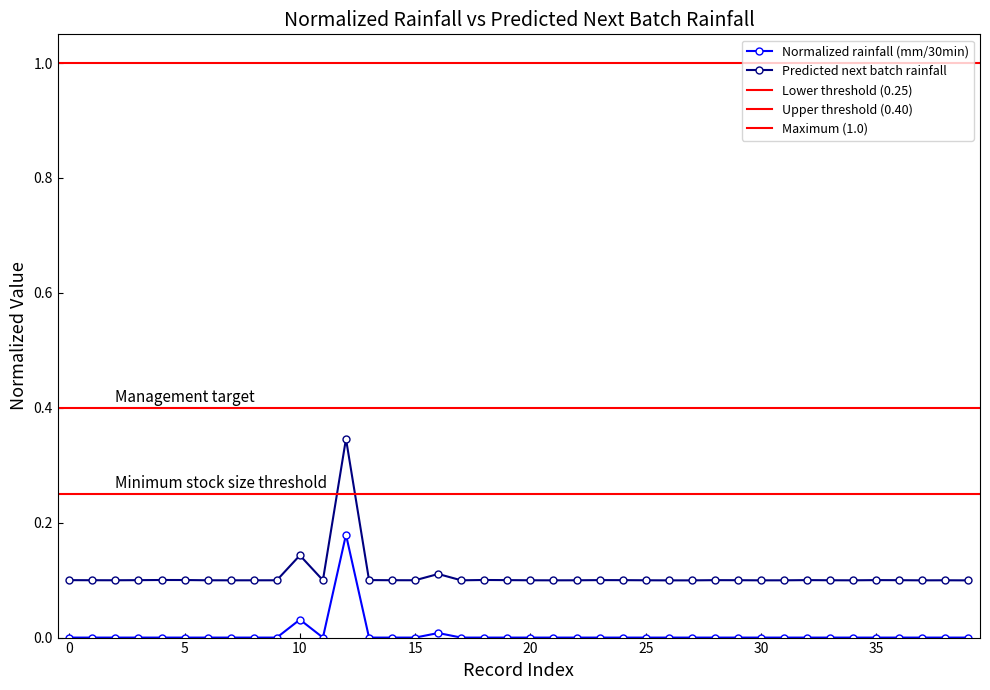

True or false: Predicted next batch rainfall and Normalized rainfall cross at least once.

False